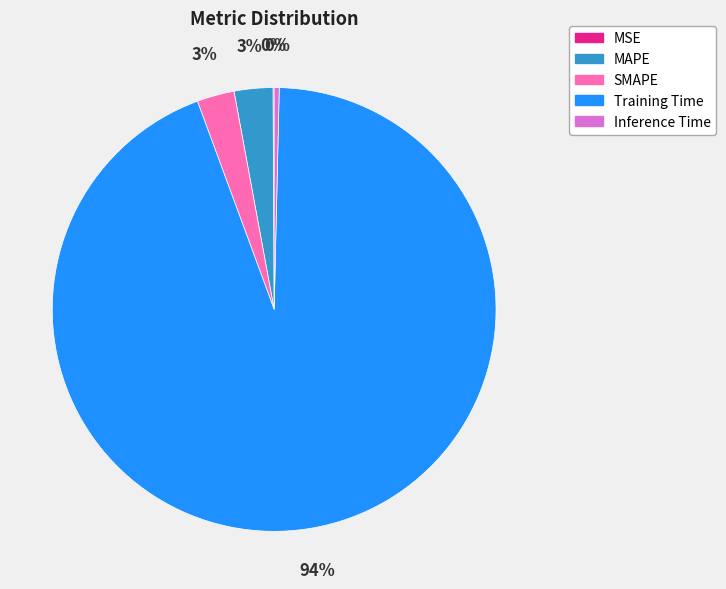

What is the largest slice in the pie chart?

Training Time